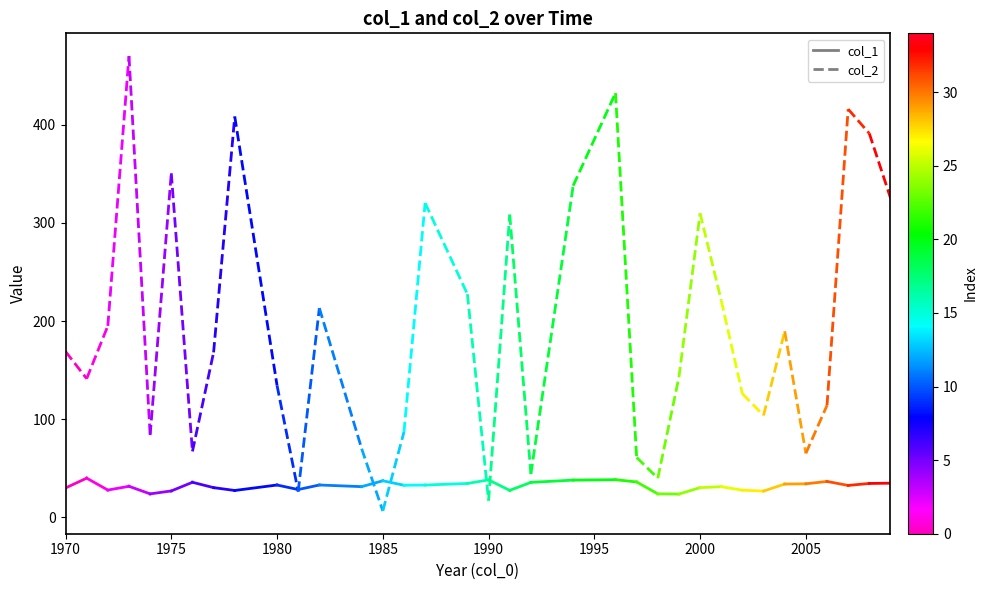

How many lines are shown in the chart?

2